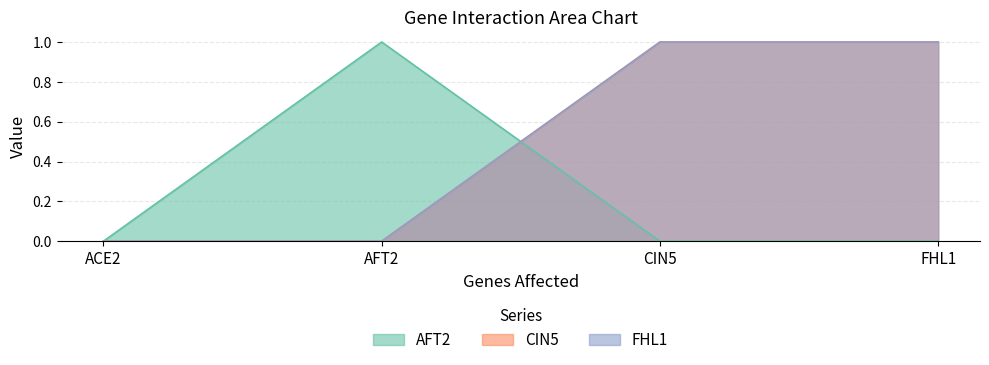

True or false: FHL1 and CIN5 cross at least once.

False